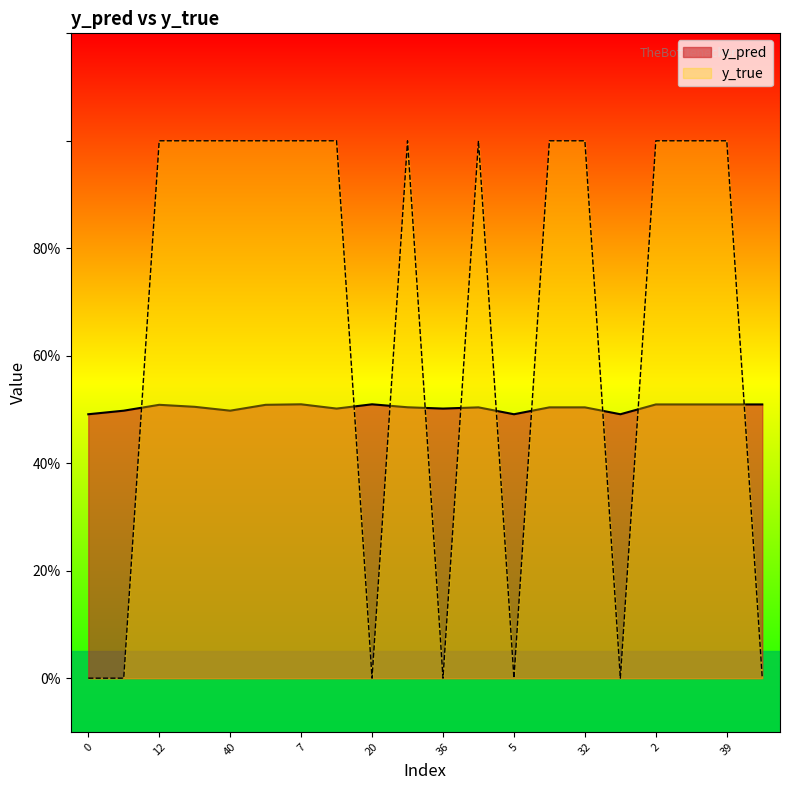

What position from the left is 15?

14